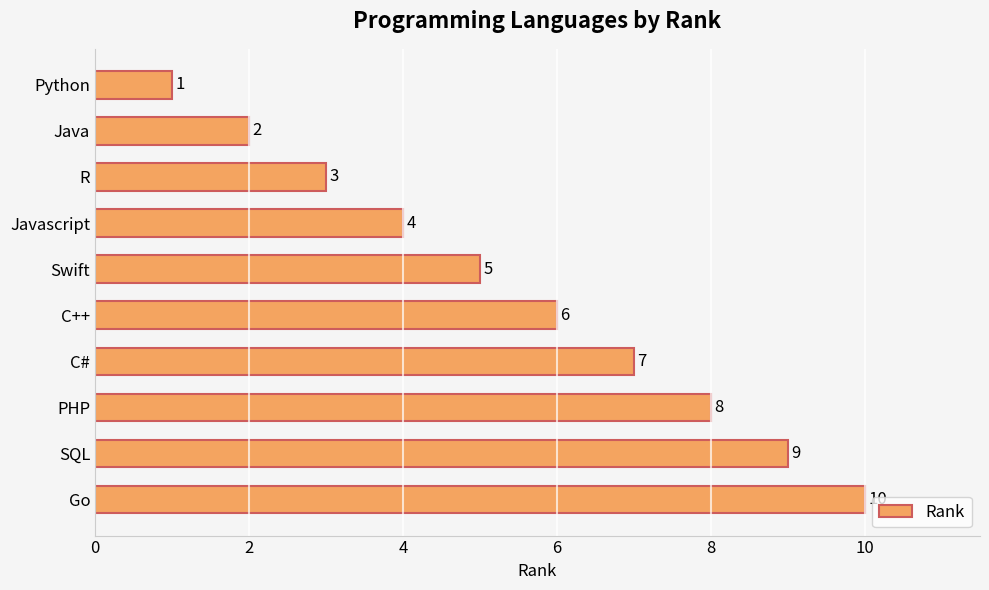

Count the number of data series in this chart.

1